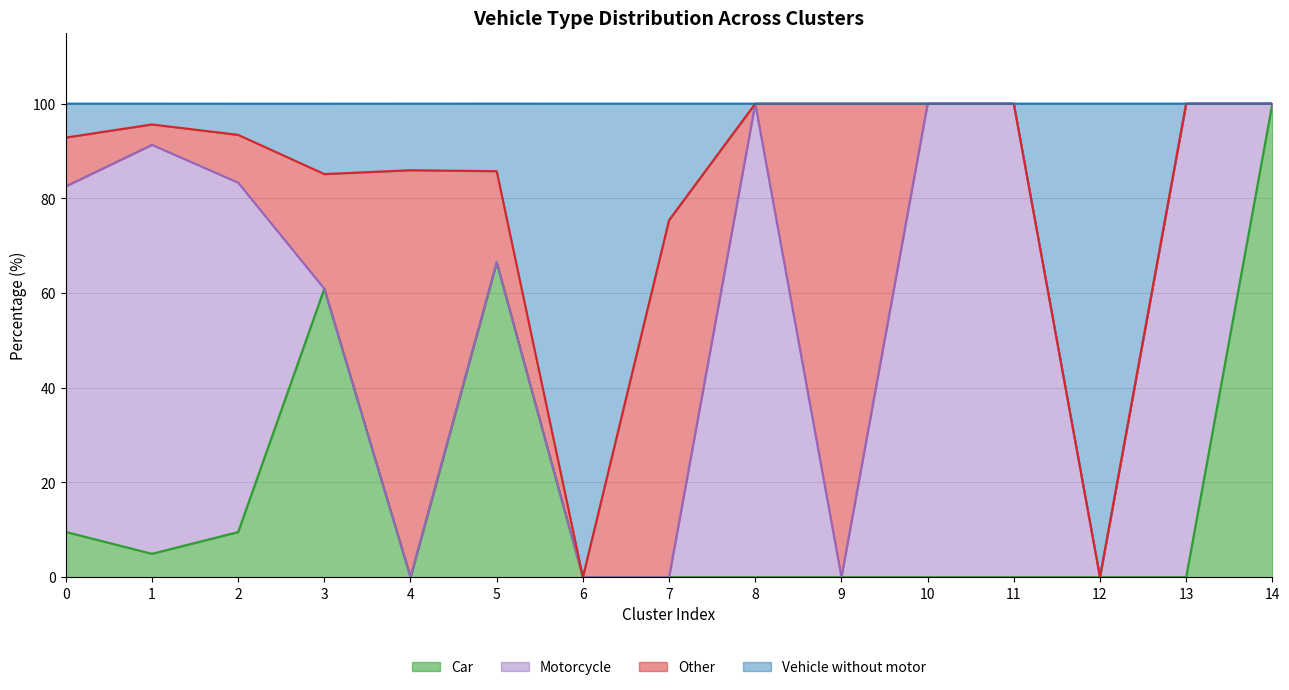

Between 10 and 11, which series saw the biggest shift?

Car